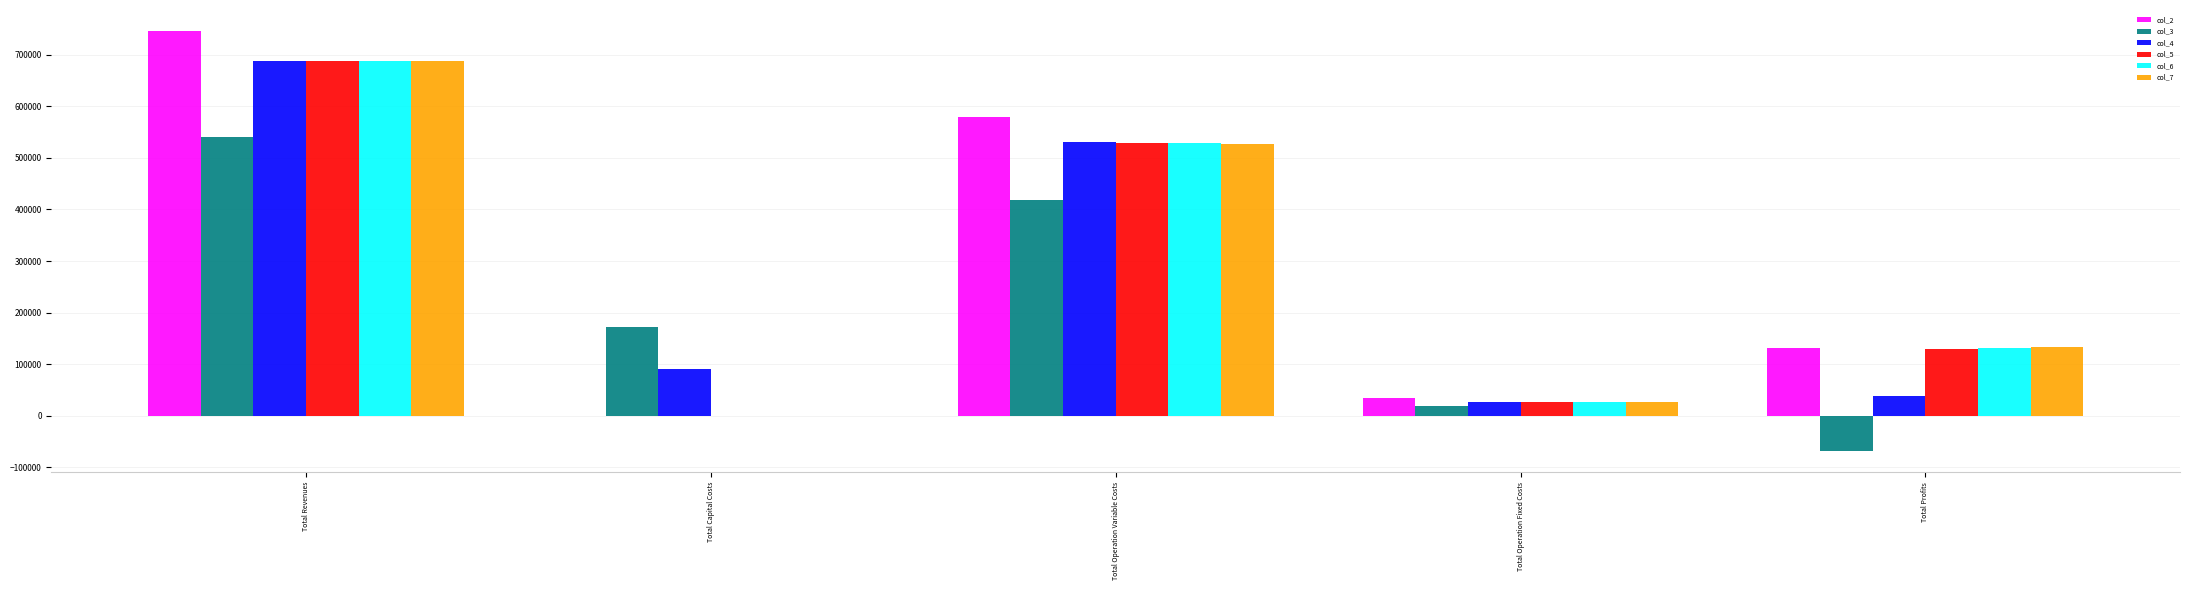

What is the total value across all series at Total Profits?

498145.8